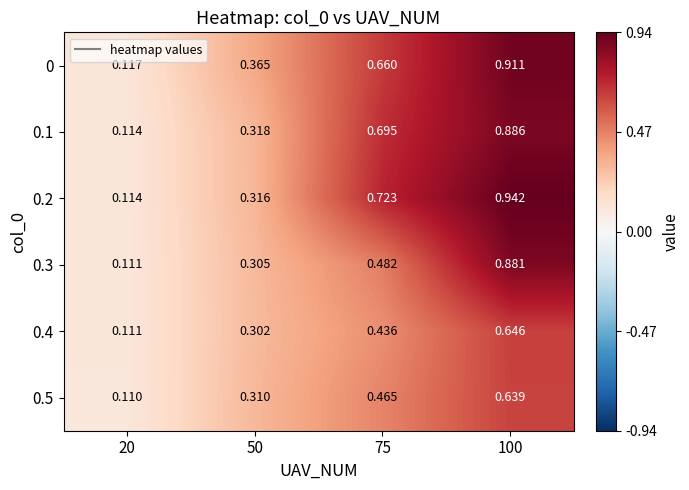

Is the value of 0.1 at 100 greater than the value of 0.2 at 50?

Yes